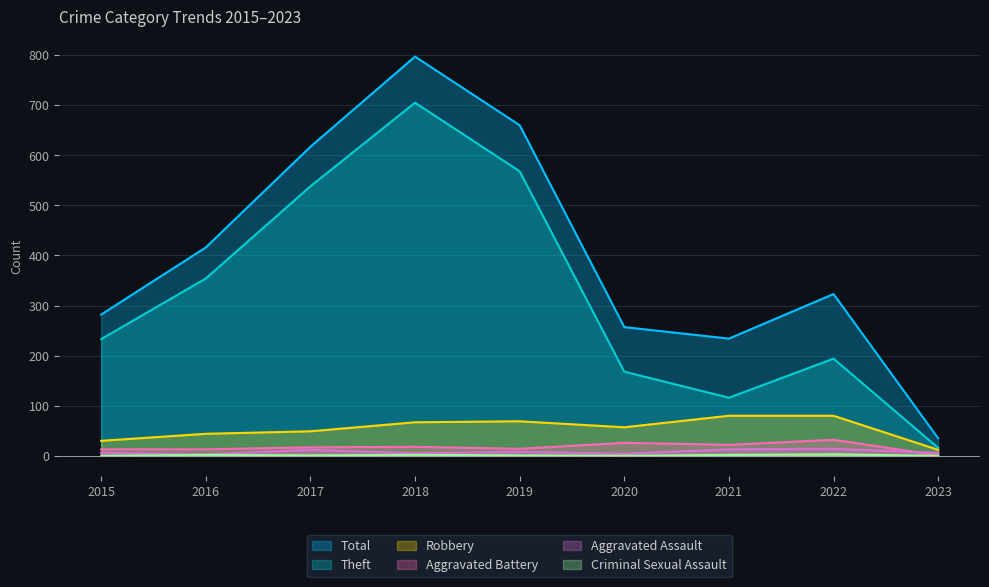

The Robbery series shows 97 at 2019. True or false?

False